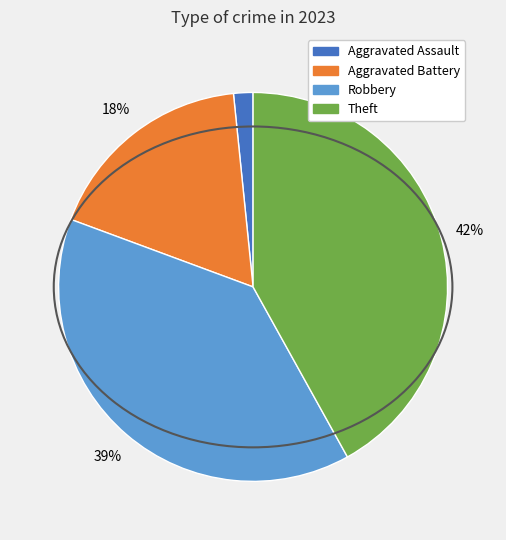

Is there any slice that represents more than half of the pie?

No